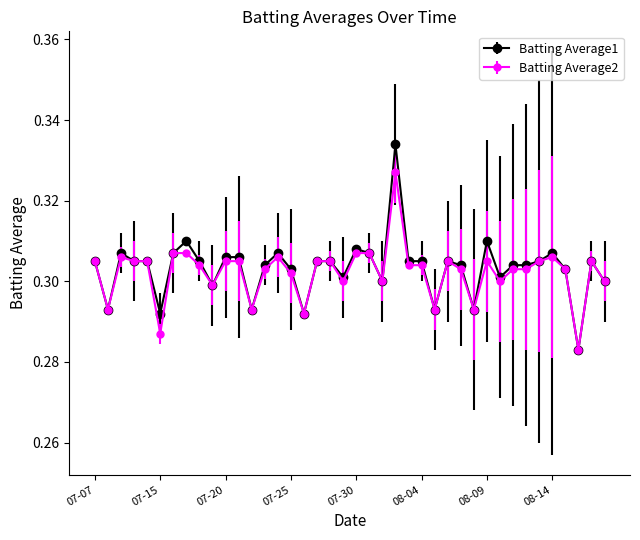

True or false: Batting Average2 has more than 1 points higher than both neighbors.

True